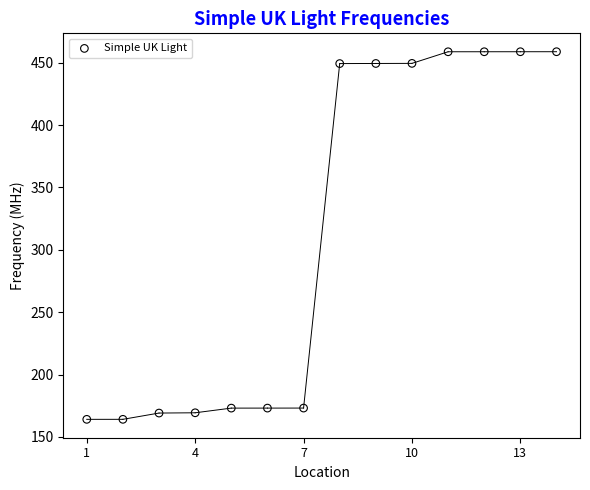

What is the range of X values (max minus min)?

13.0